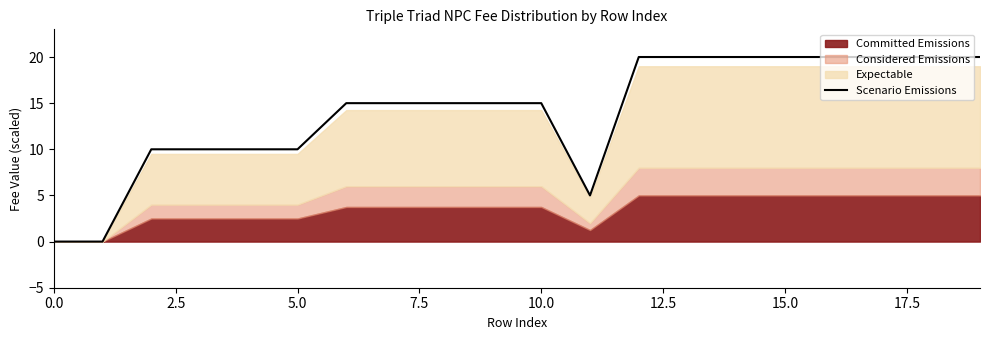

At which category does the chart reach its peak across all series?

12